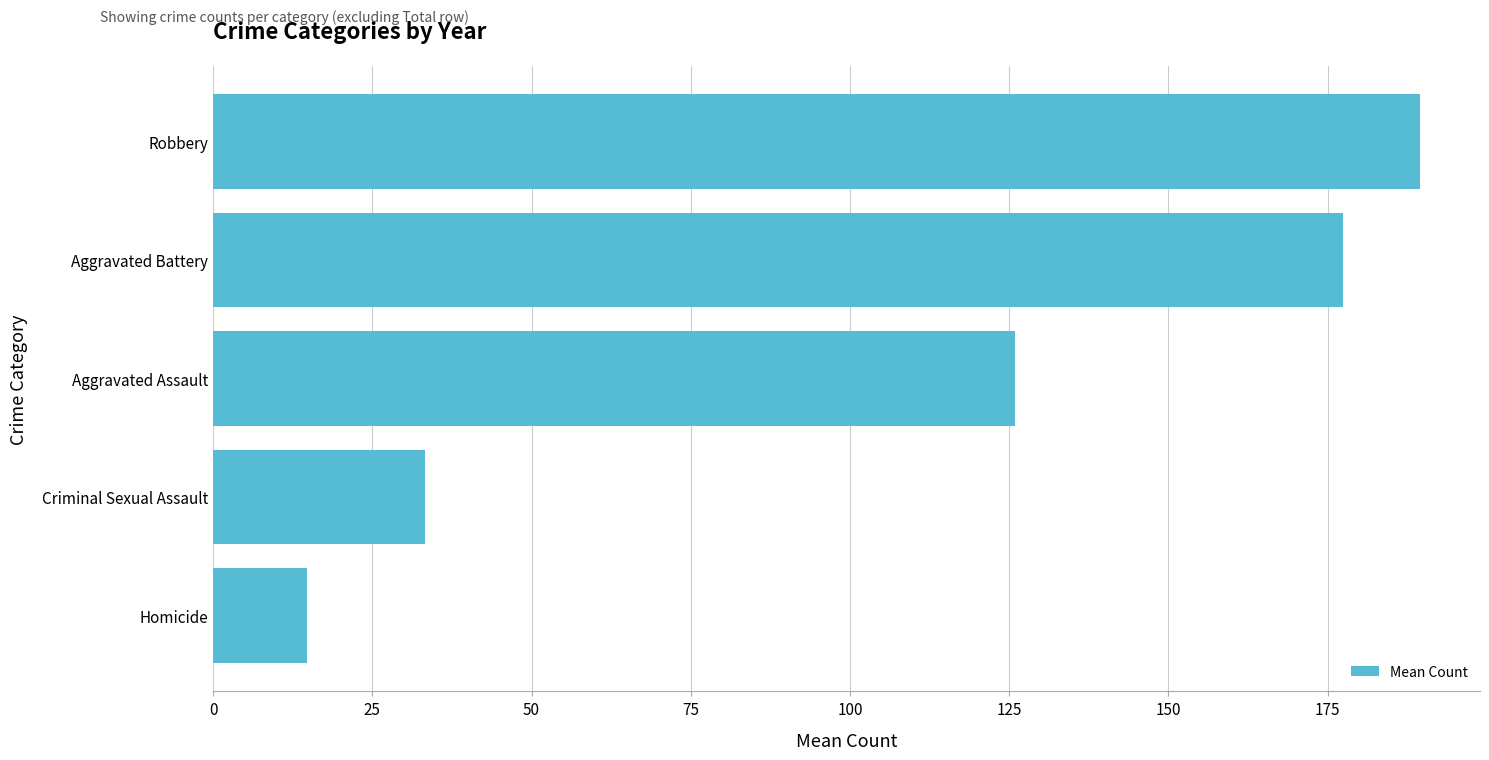

Reading bottom to top, list all the values displayed in this chart.

Homicide=14.7	Criminal Sexual Assault=33.2	Aggravated Assault=125.9	Aggravated Battery=177.4	Robbery=189.4